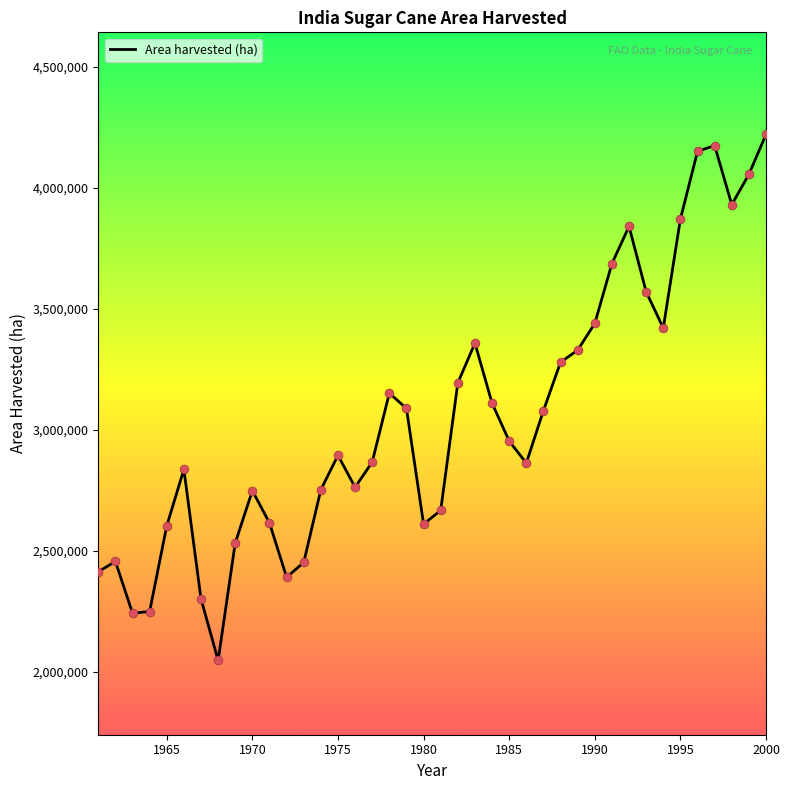

What is the difference between the maximum and minimum values?

2172700